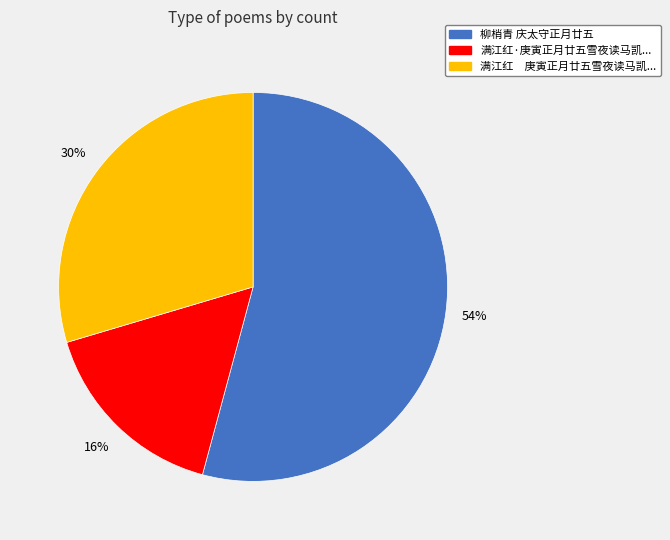

Is there any slice that represents more than half of the pie?

Yes